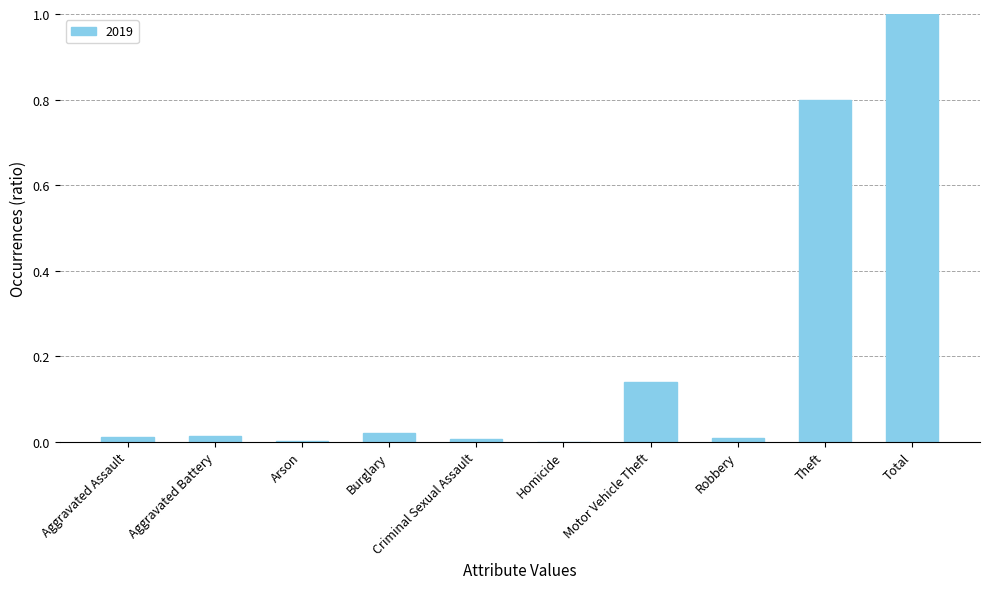

The chart shows a value of 0.8 at Theft. True or false?

True